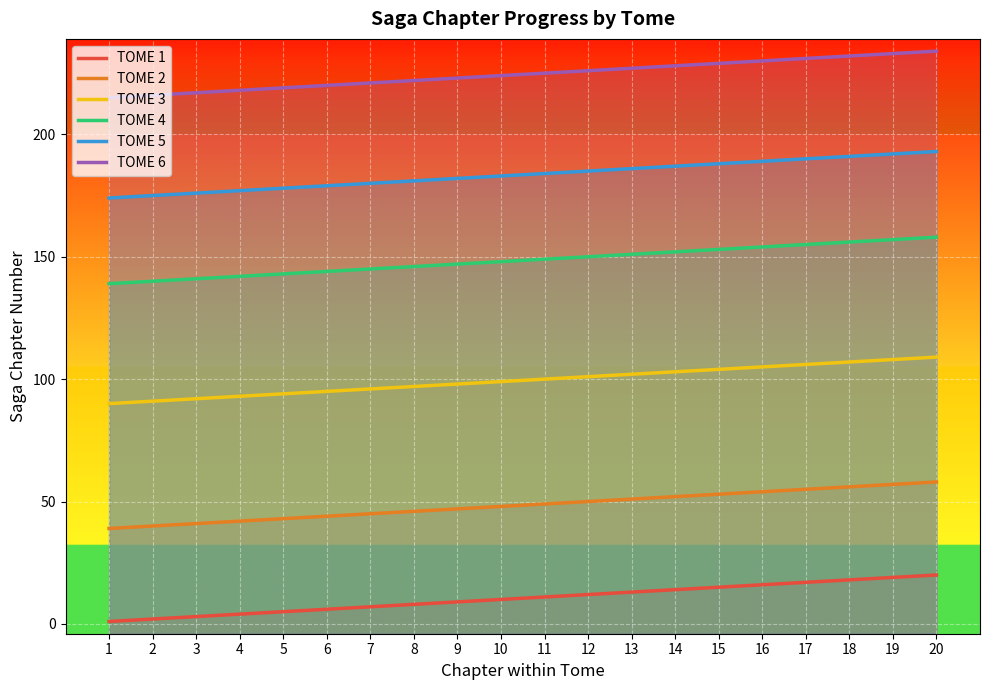

Does the chart display data point markers on the line(s)?

No